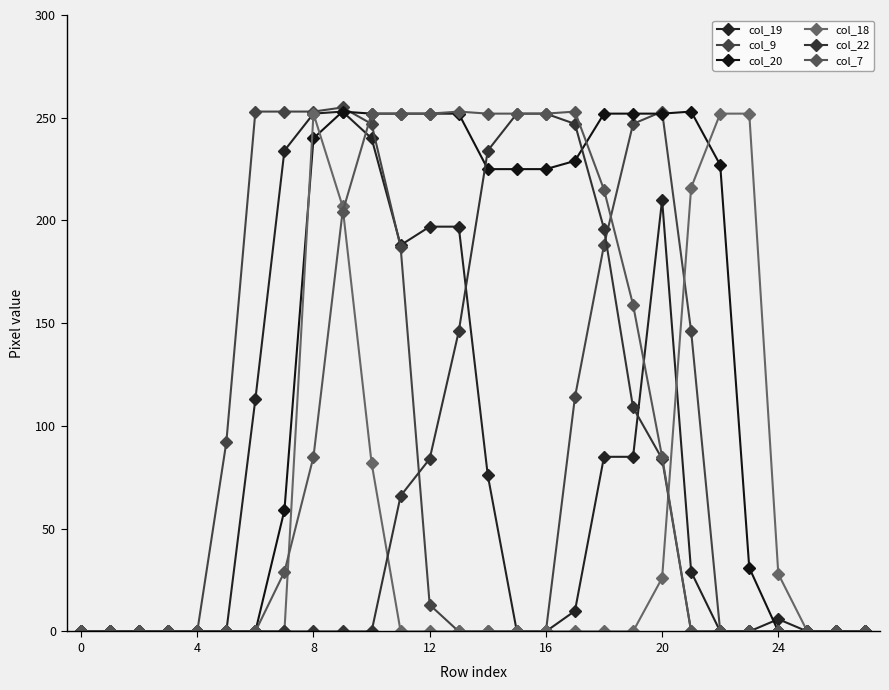

Which series has the largest total across all categories?

col_20